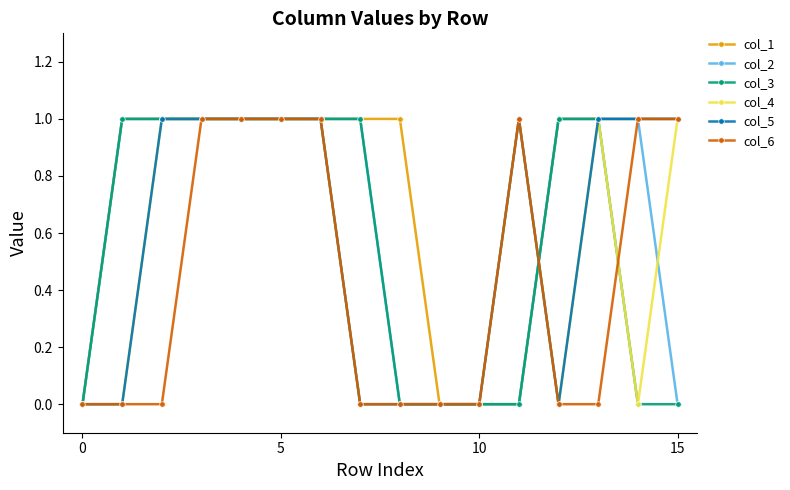

True or false: col_6 has more than 0 interior local peaks.

True